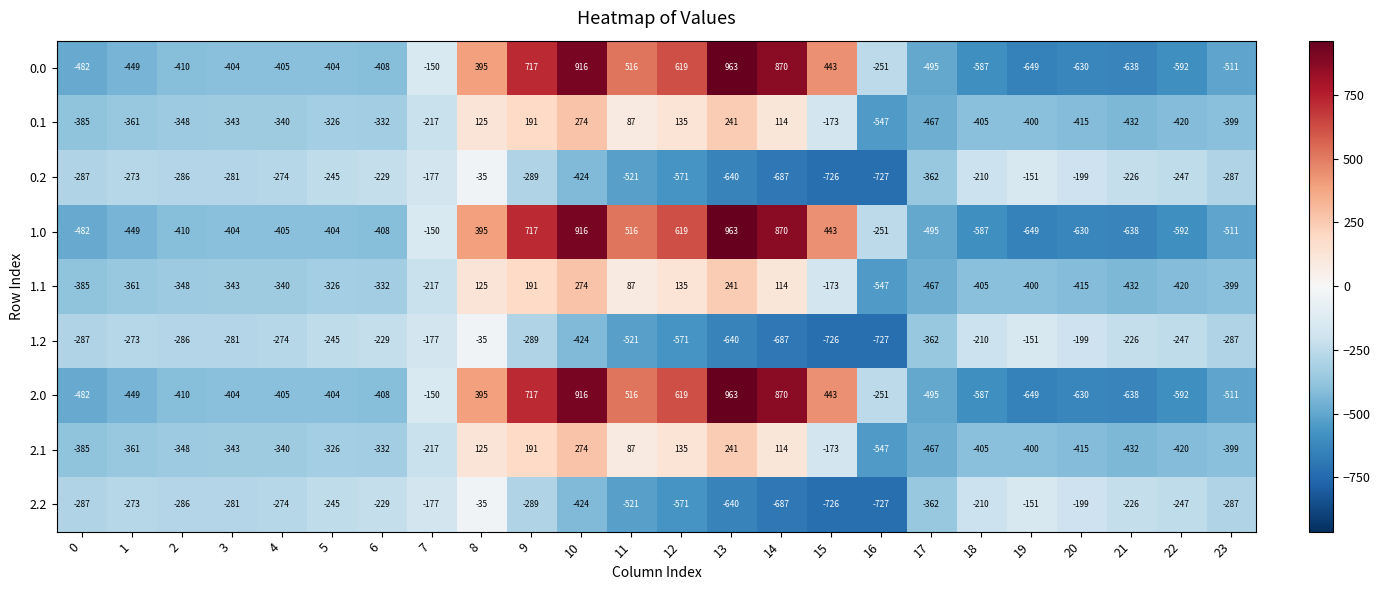

How many negative values does the 0.0 series have?

16